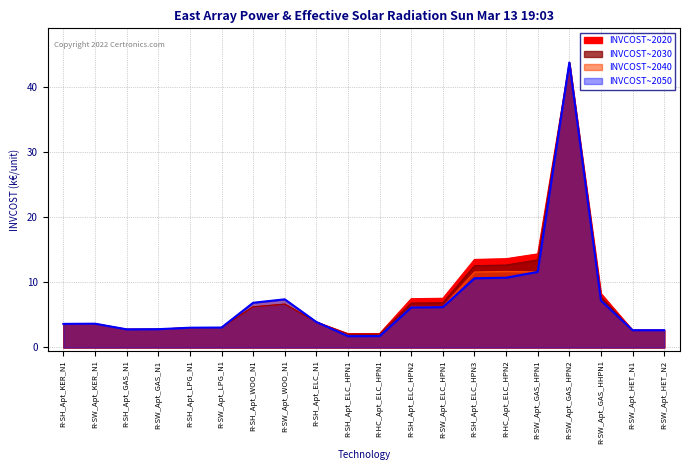

True or false: INVCOST~2050 and INVCOST~2040 cross at least once.

False